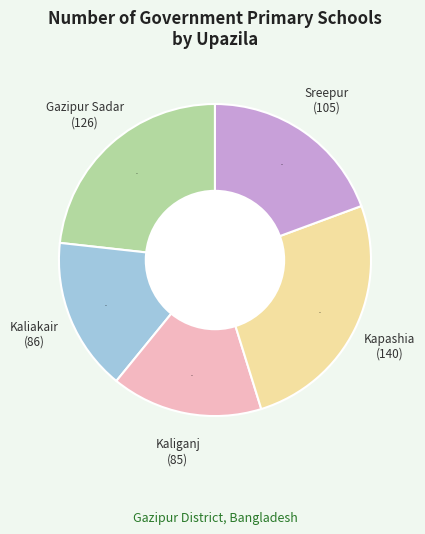

To the nearest percent, what is the average slice percentage?

20%